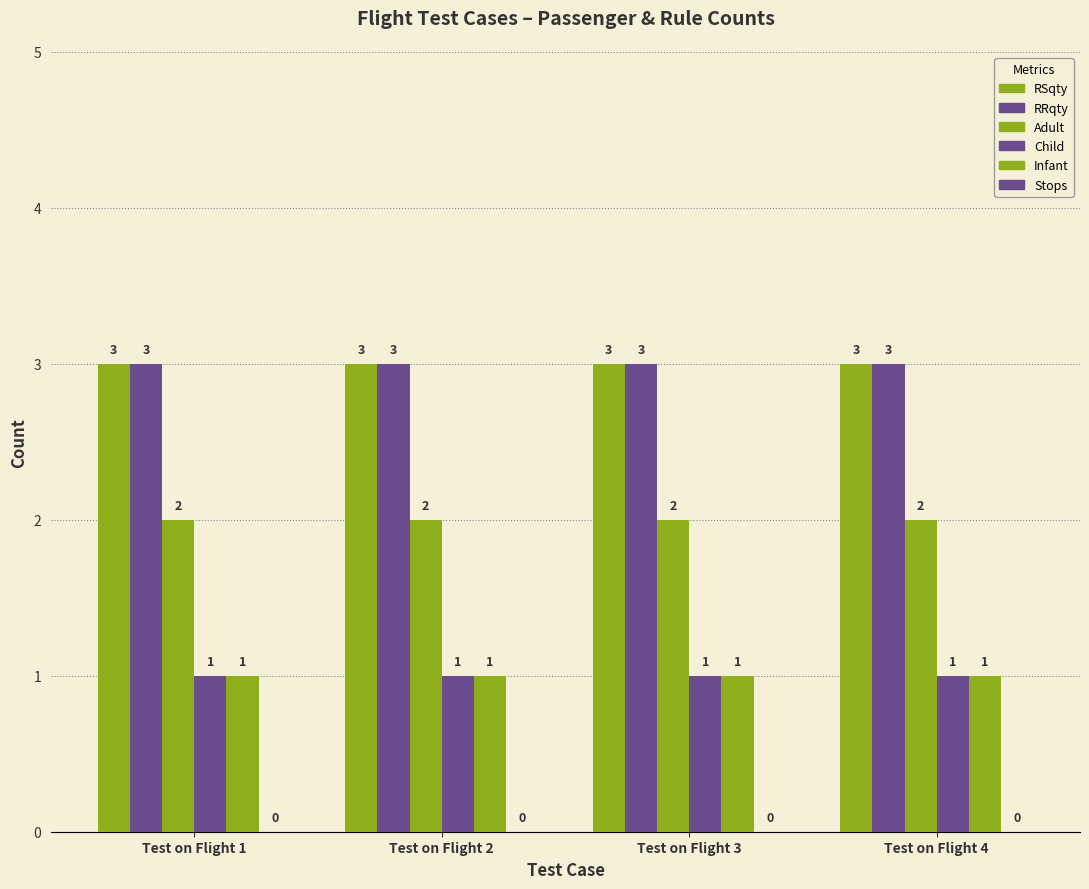

Reading right to left, what are all the values shown in this chart?

RSqty: 3	3	3	3
RRqty: 3	3	3	3
Adult: 2	2	2	2
Child: 1	1	1	1
Infant: 1	1	1	1
Stops: 0	0	0	0